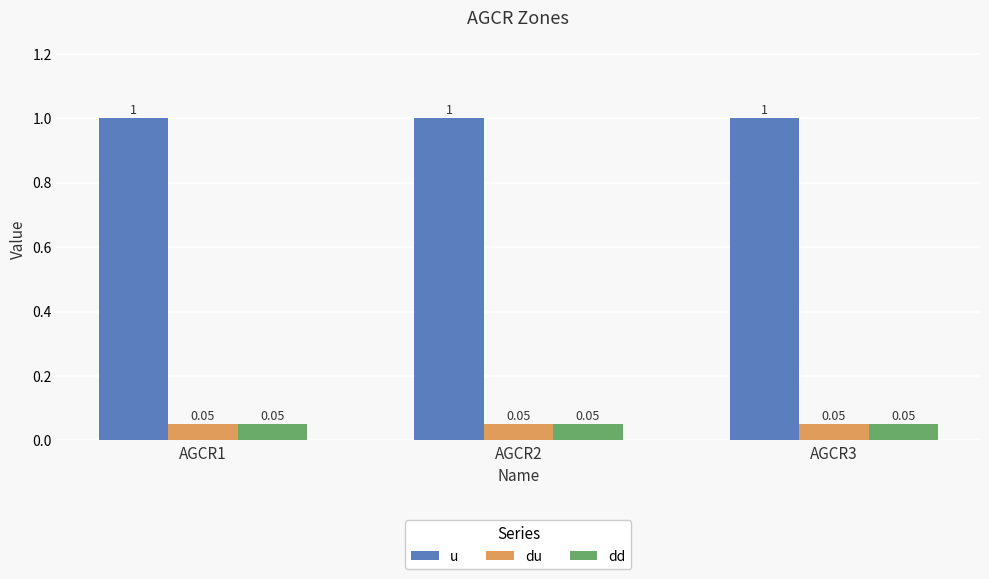

What is the sum of all u values?

3.0